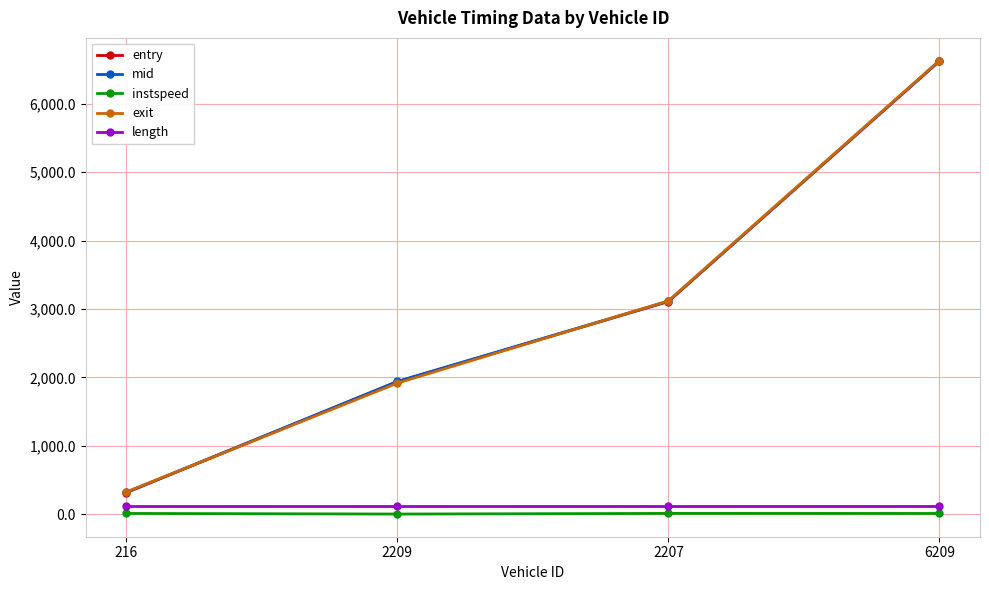

What is the sum of the instspeed values at 6209 and 216?

27.3